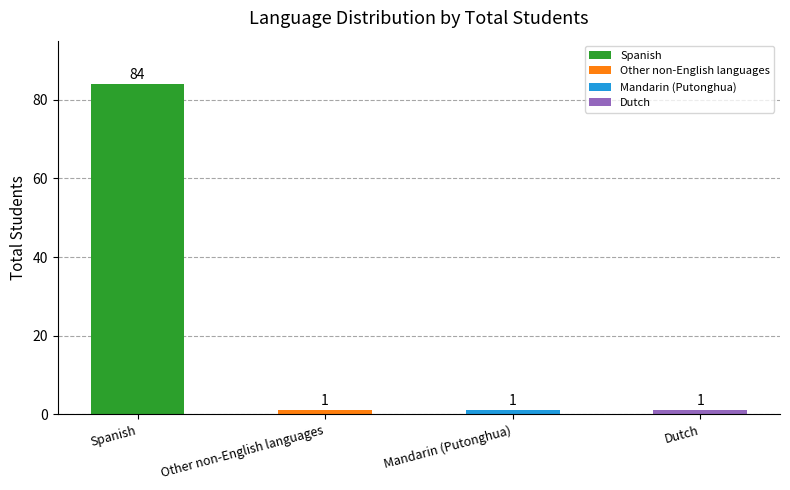

What is the label of the 2nd bar from the right?

Mandarin (Putonghua)